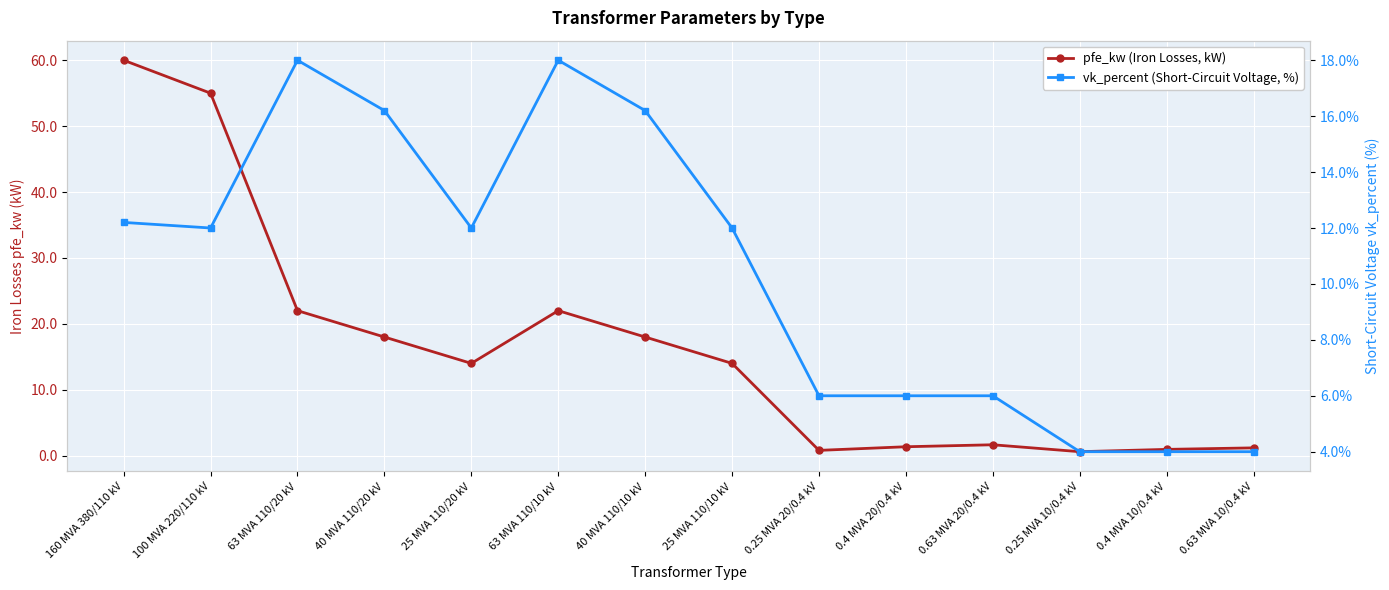

How many intersections are there between vk_percent (Short-Circuit Voltage, %) and pfe_kw (Iron Losses, kW)?

1